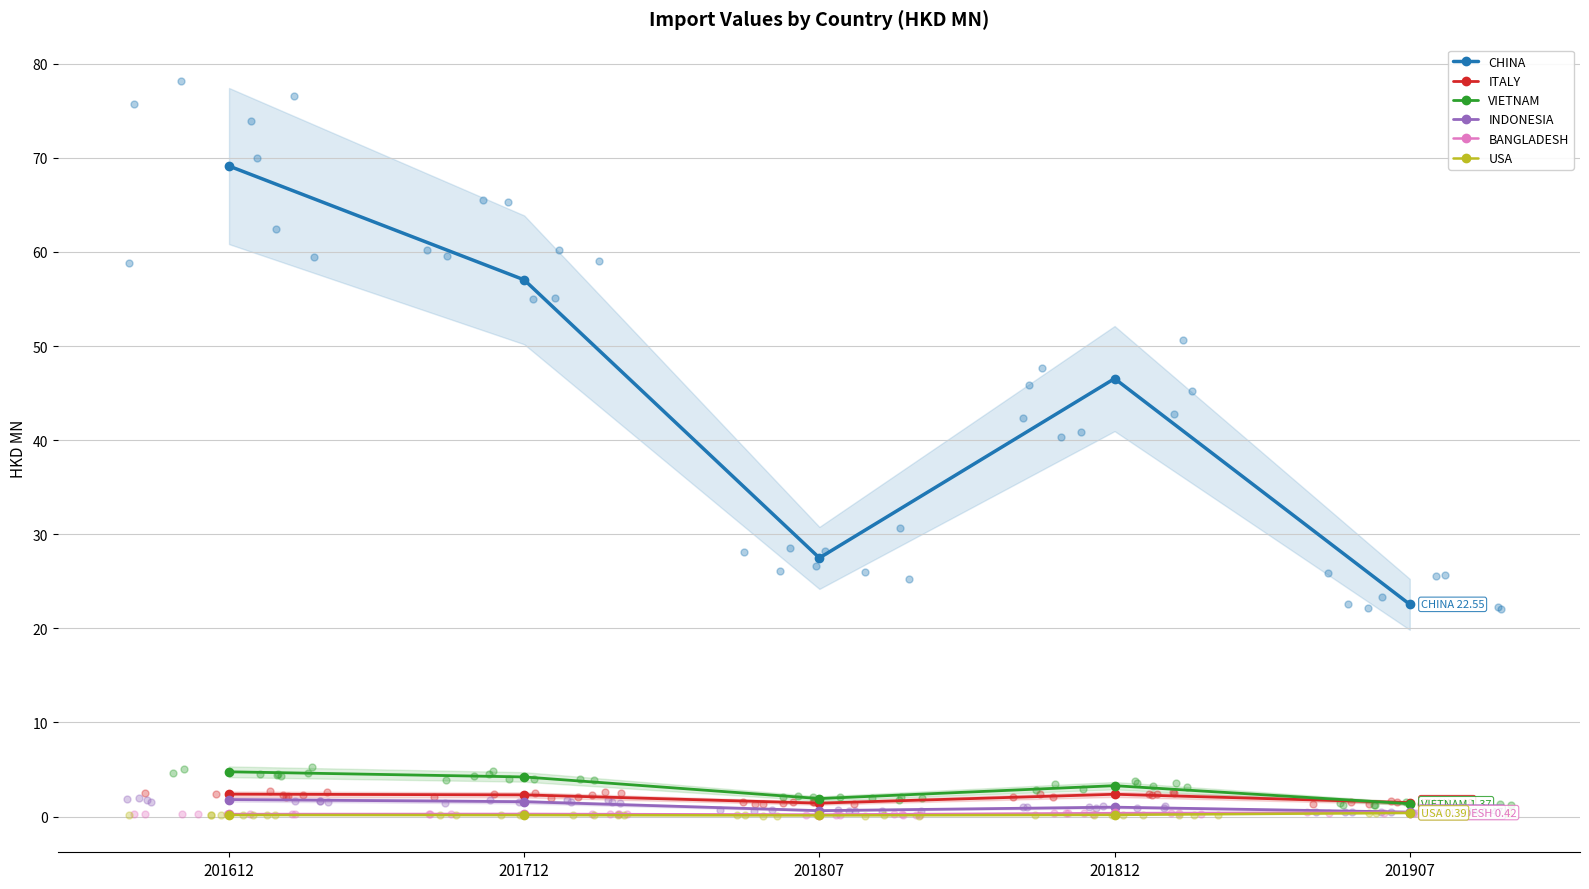

Which series reaches the maximum Y coordinate?

CHINA